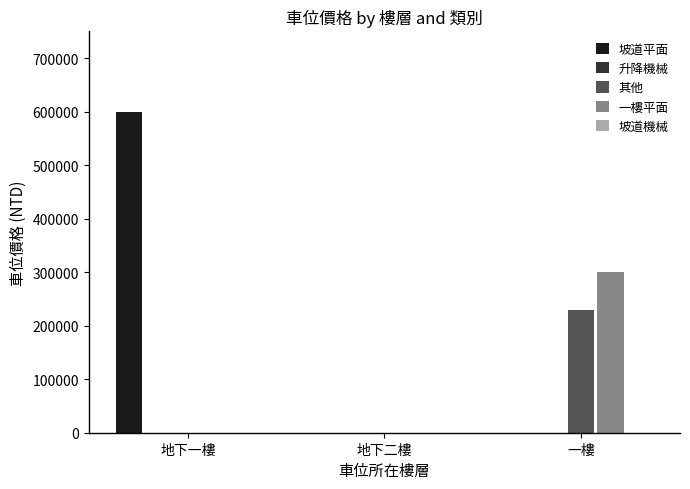

What is the total value across all series at 地下一樓?

600000